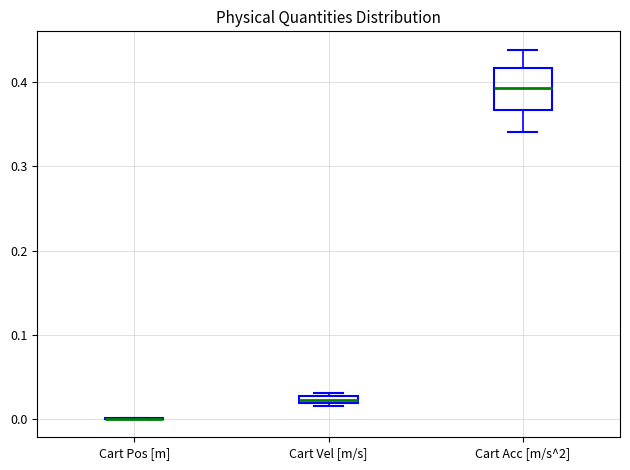

Where is the upper edge of the box for Cart Acc [m/s^2] on the y-axis? The values are not printed on the chart, so give them approximately, as read against the axis.

0.42